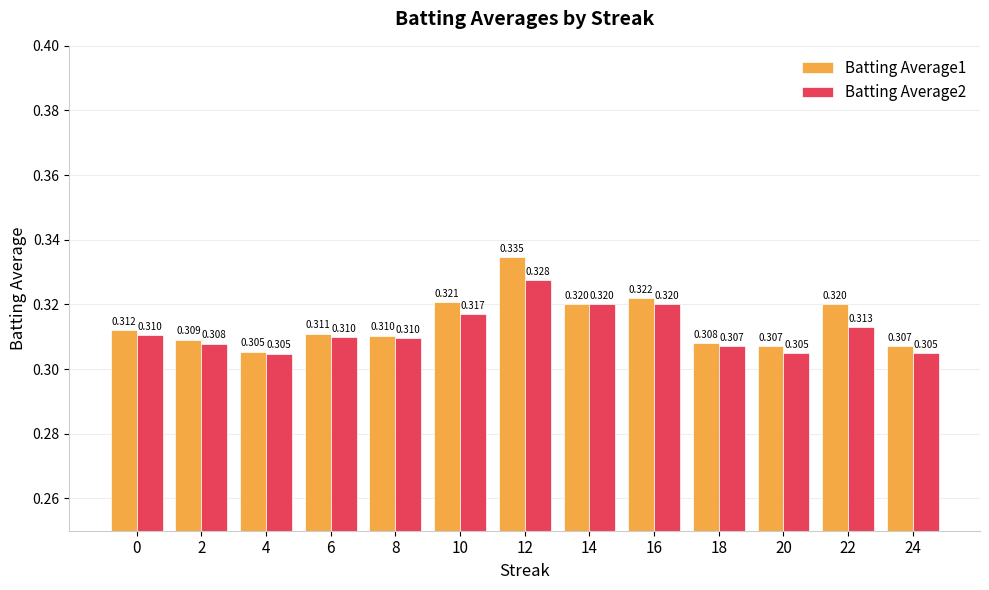

What value does the Batting Average2 series have at 10?

0.3